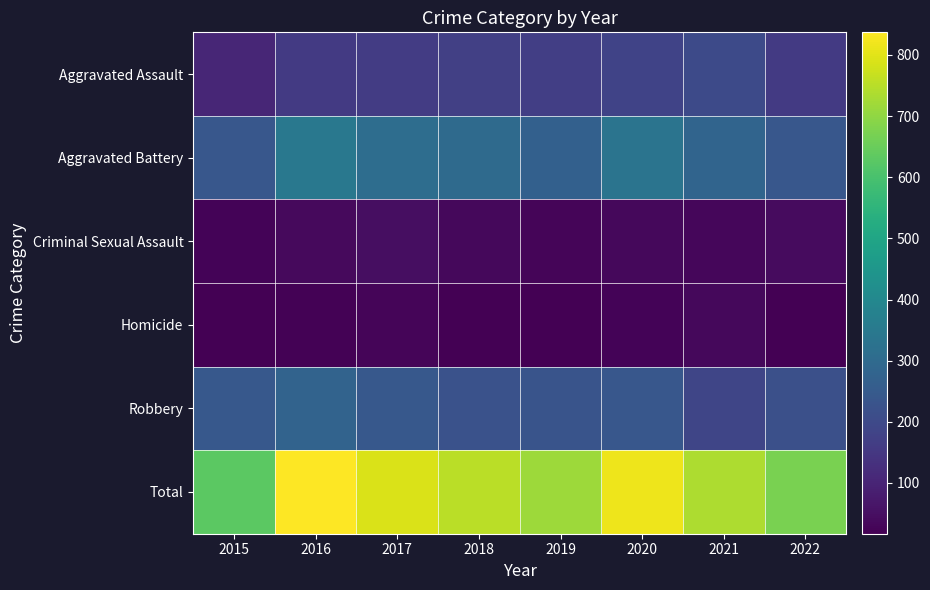

At which category does the chart reach its minimum across all series?

2022